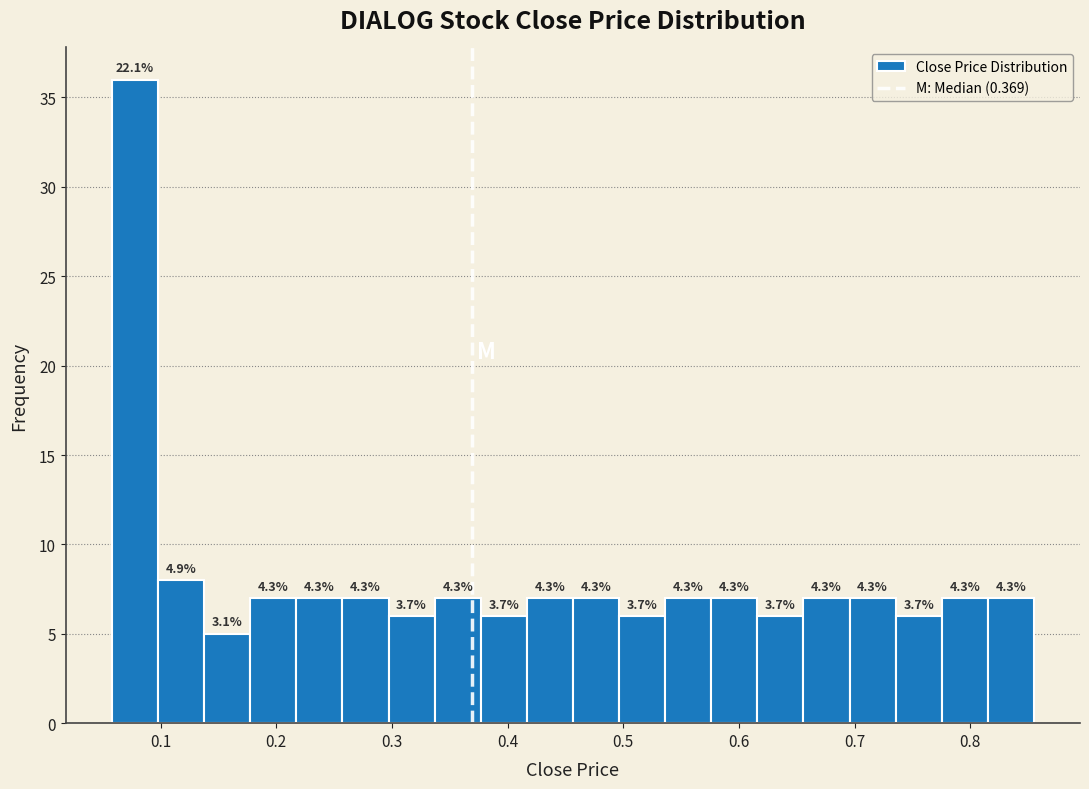

Around what value on the x-axis is the tallest bar? Give the approximate position of its centre, as read against the axis.

0.08